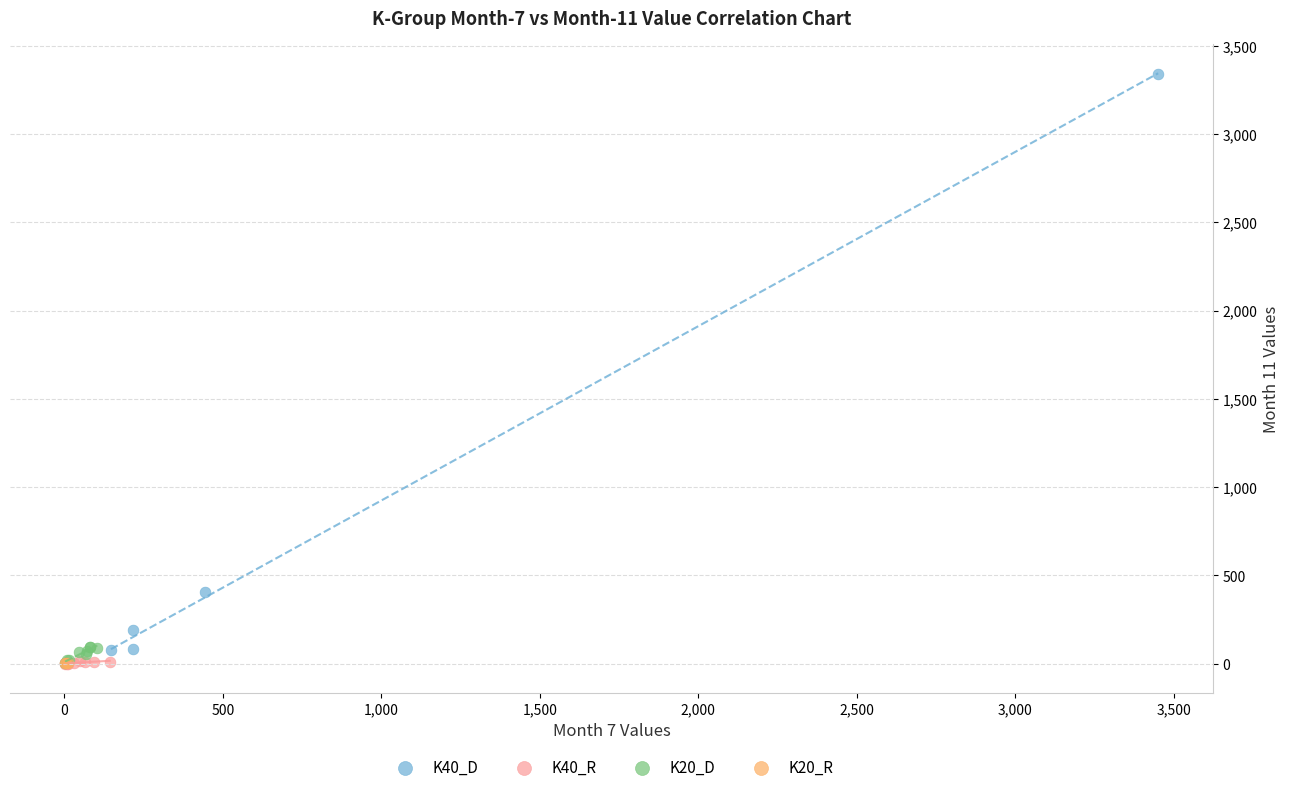

Which series reaches the maximum Y coordinate?

K40_D